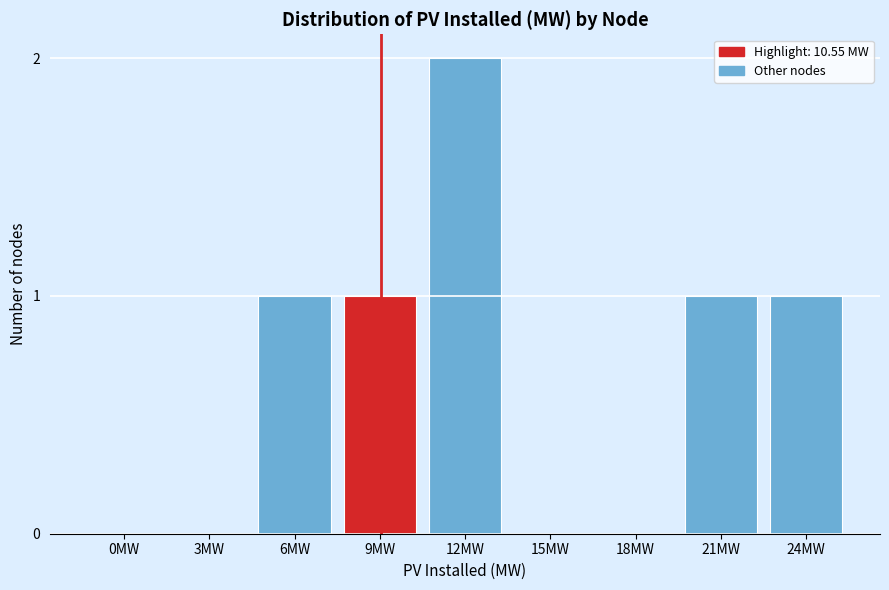

Reading left to right, what are all the values shown in this chart?

0MW=0	3MW=0	6MW=1	9MW=1	12MW=2	15MW=0	18MW=0	21MW=1	24MW=1